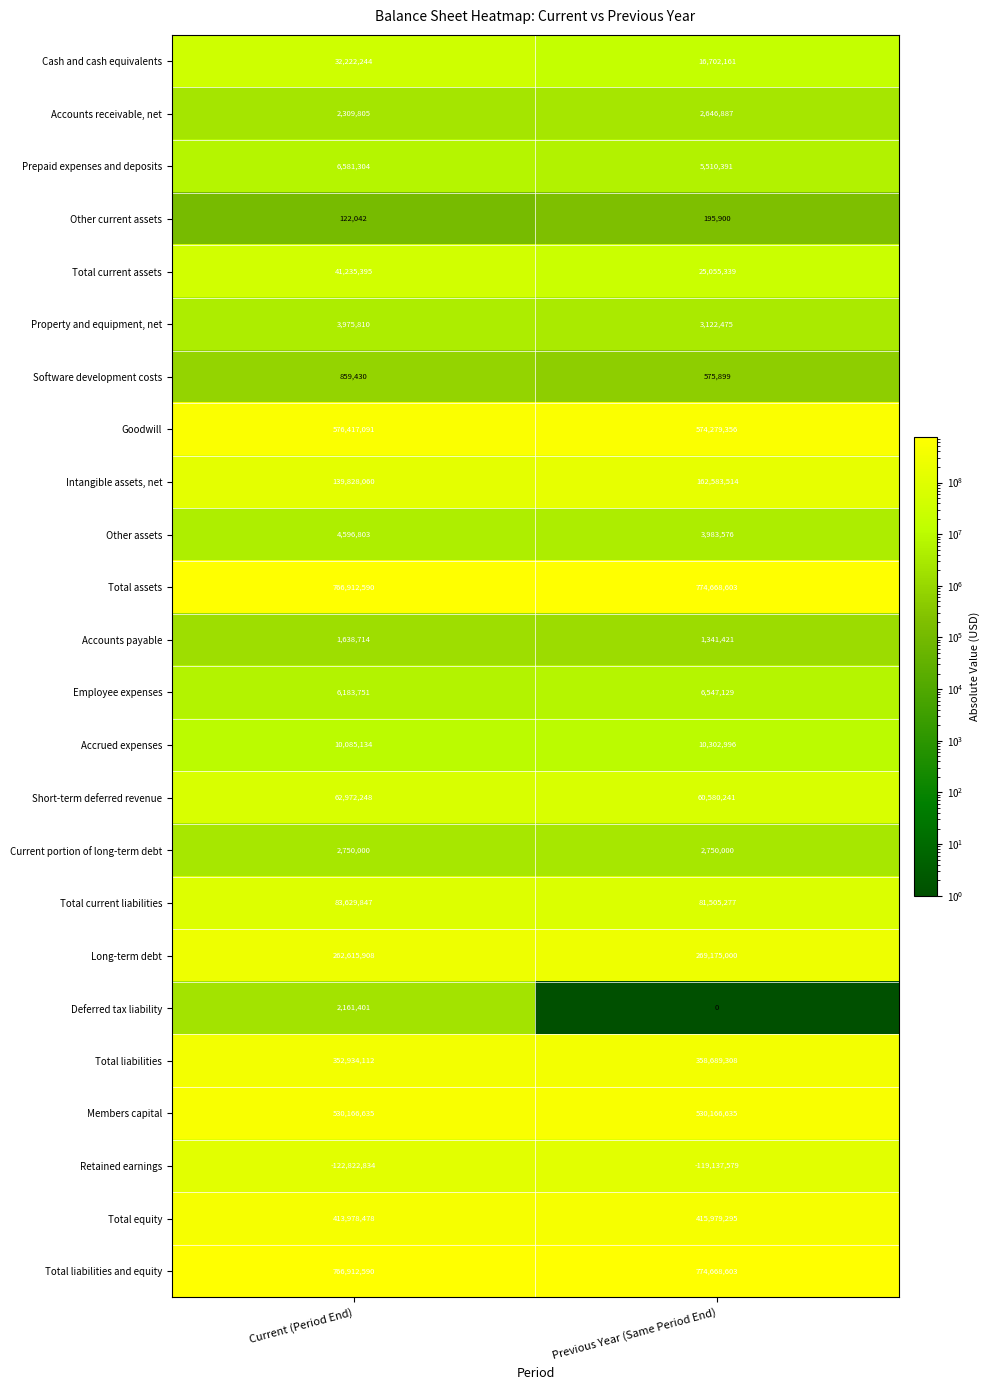

Which series has the widest spread of values?

Intangible assets, net